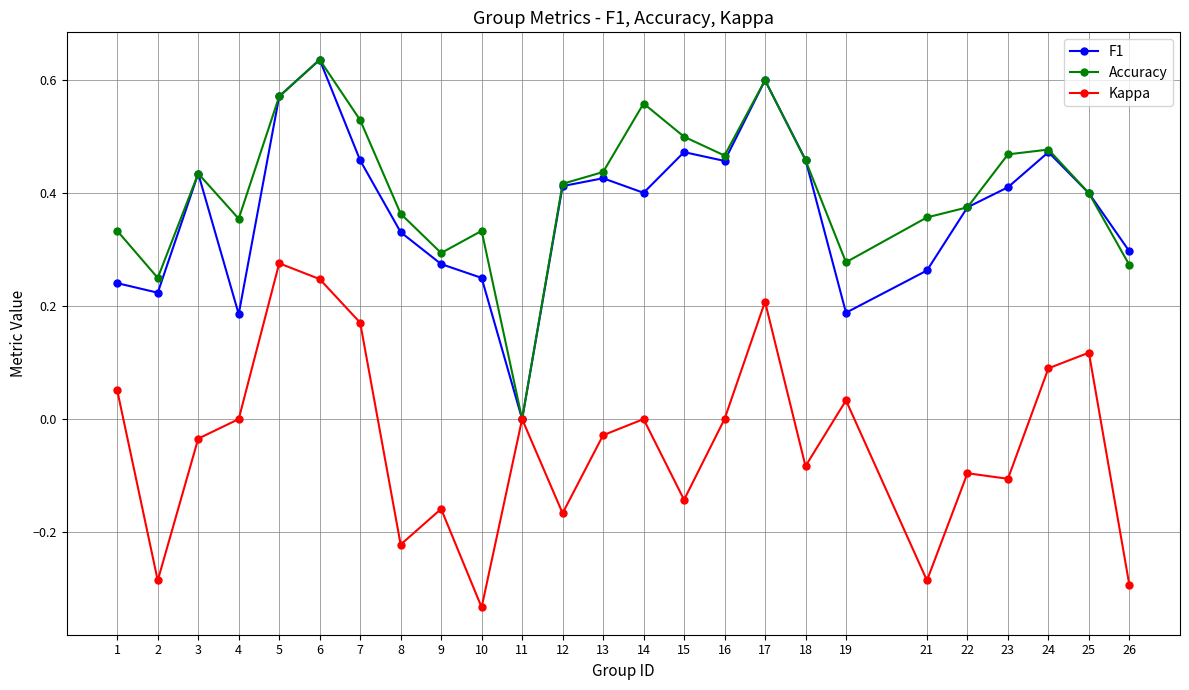

The F1 series shows 0.9 at 17. True or false?

False